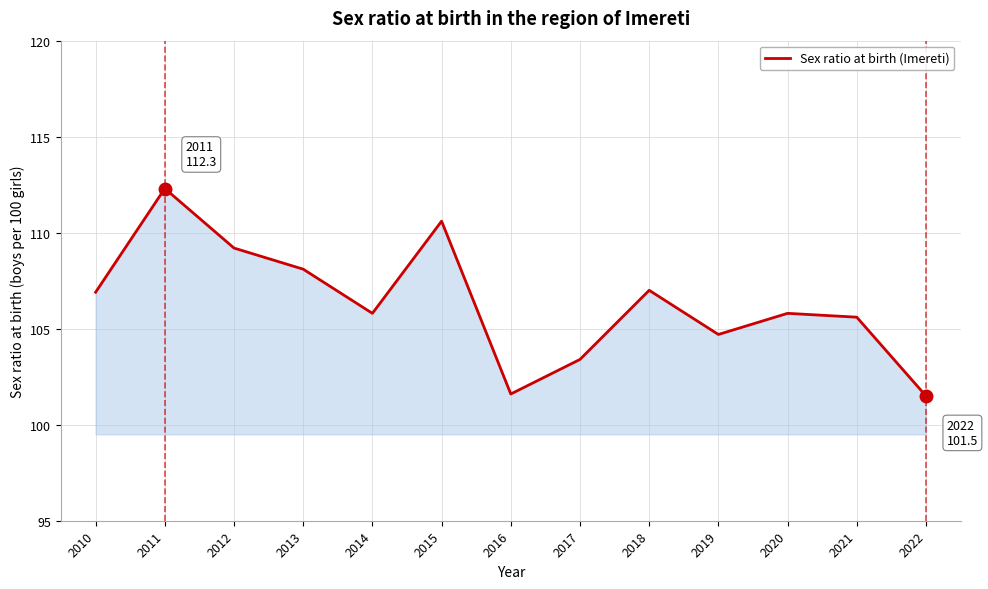

True or false: the data shows 40.4 at 2010.

False